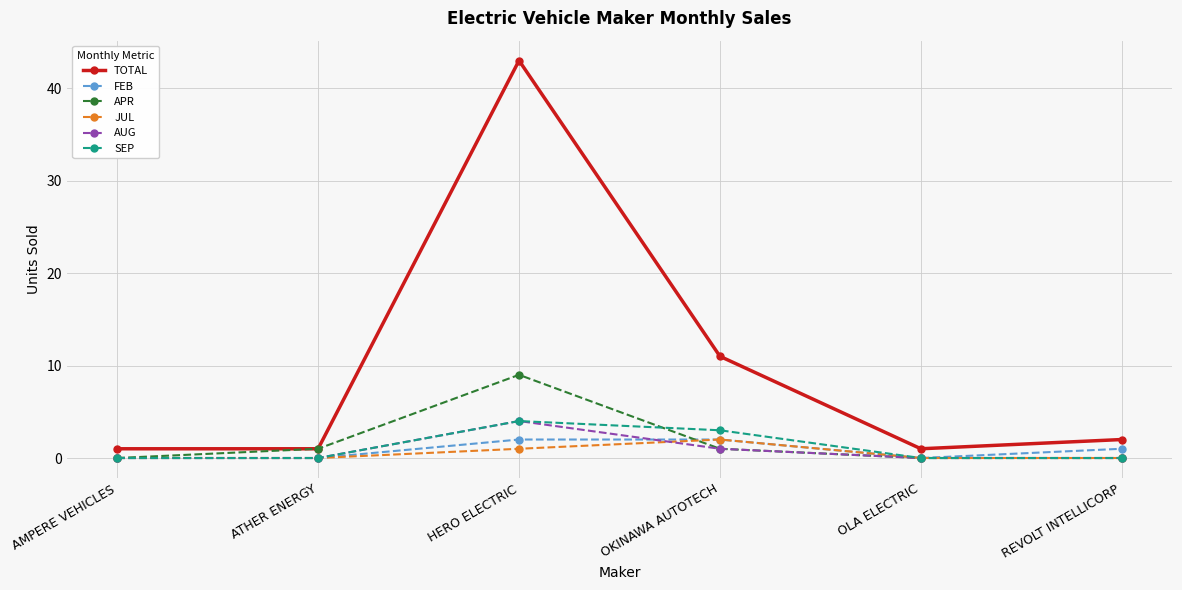

What position from the right is HERO ELECTRIC?

4